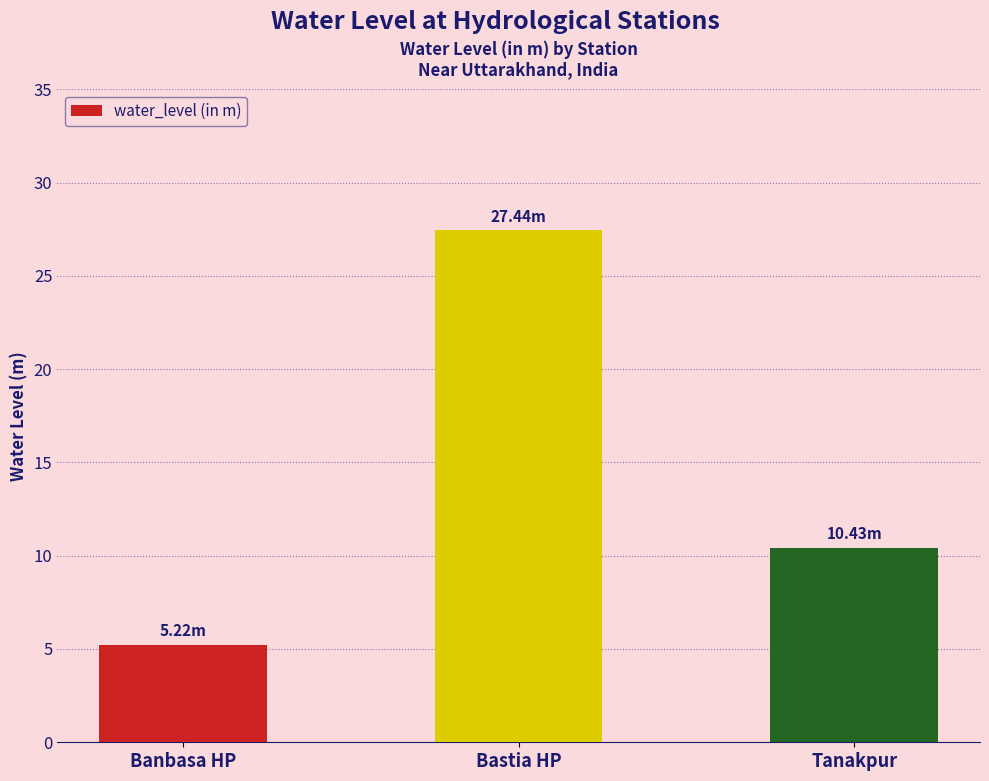

How many categories are shown in the chart?

3